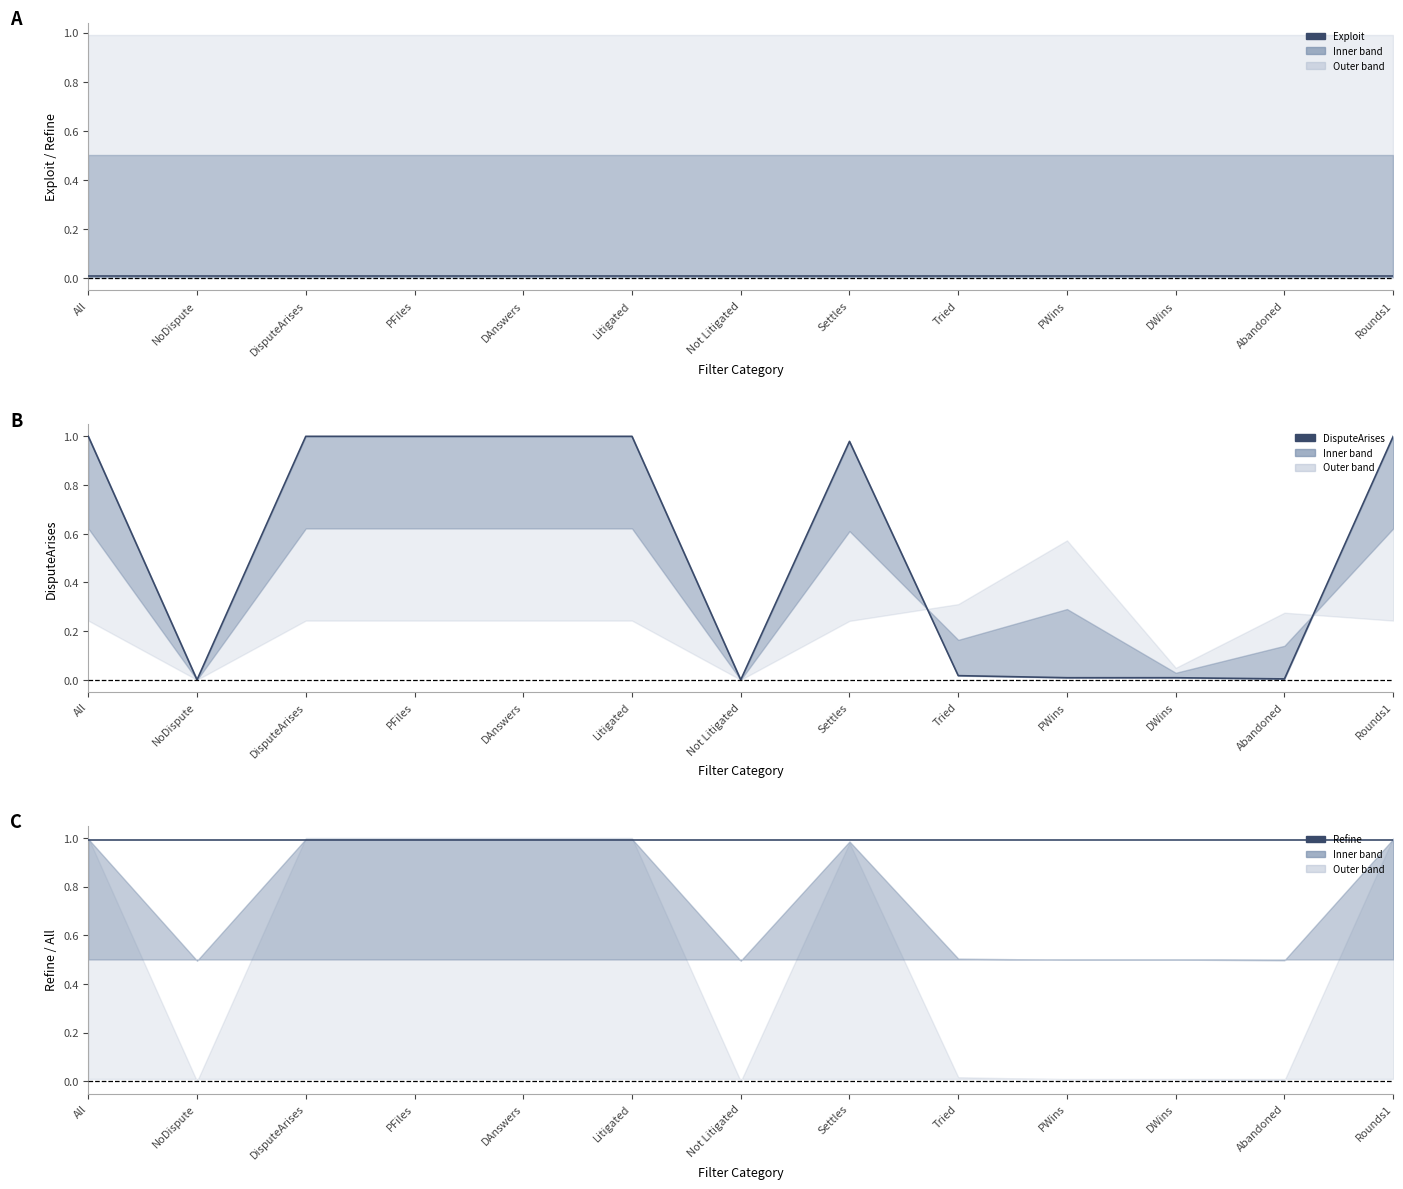

At which label is Refine closest to 0?

All